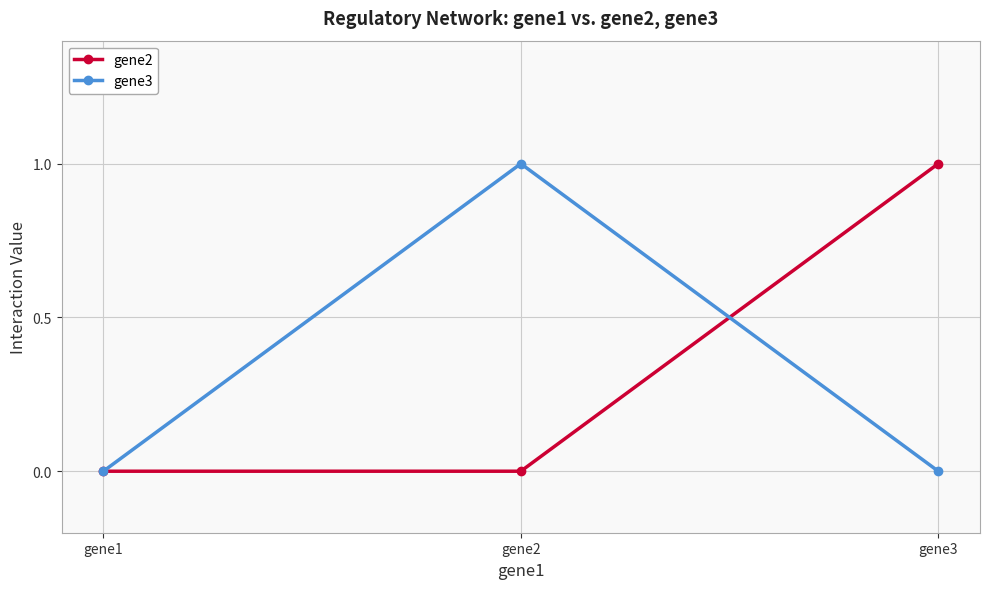

Reading left to right, extract all data points from this chart.

gene2: 0	0	1
gene3: 0	1	0